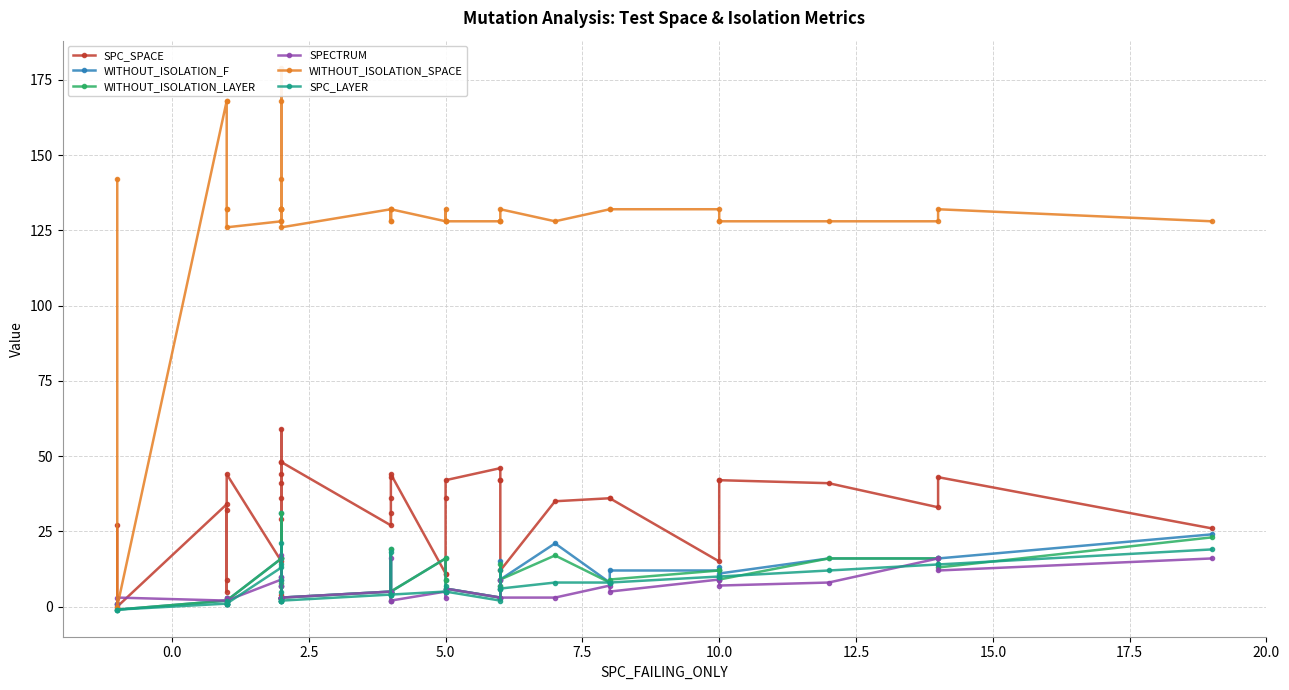

Is it true that SPC_LAYER equals 7 at 5.0?

False